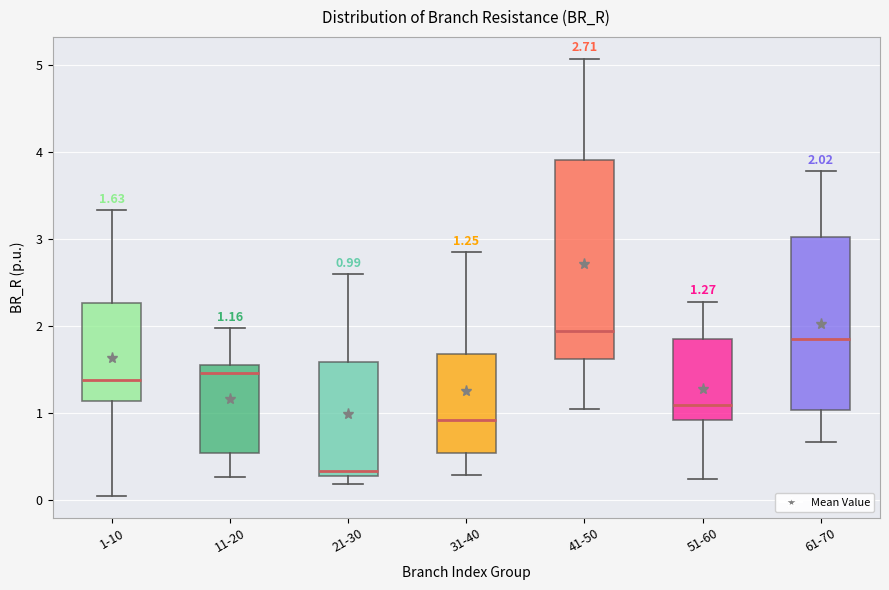

Comparing the boxes themselves (not the whiskers), which one is the tallest?

41-50